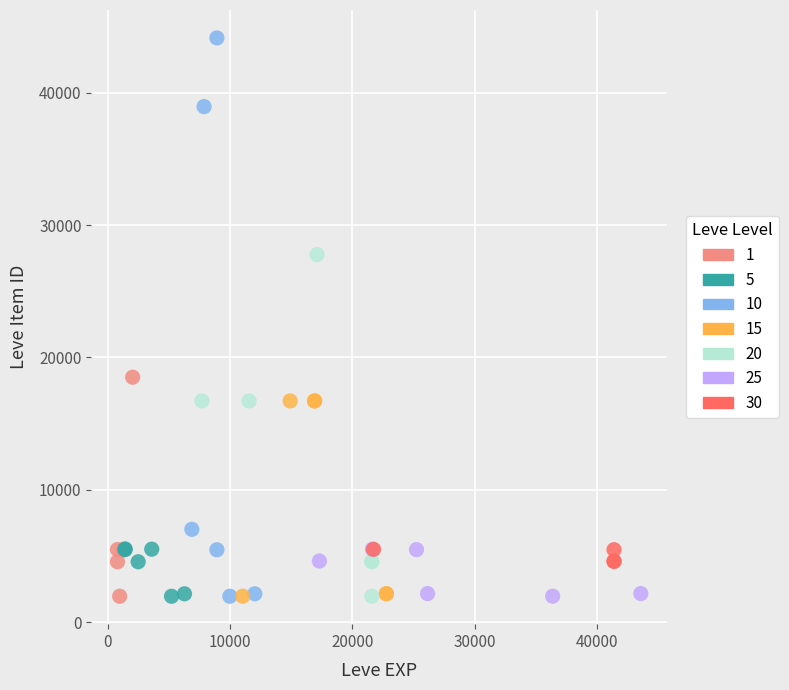

Which series has the widest spread of Y values?

10